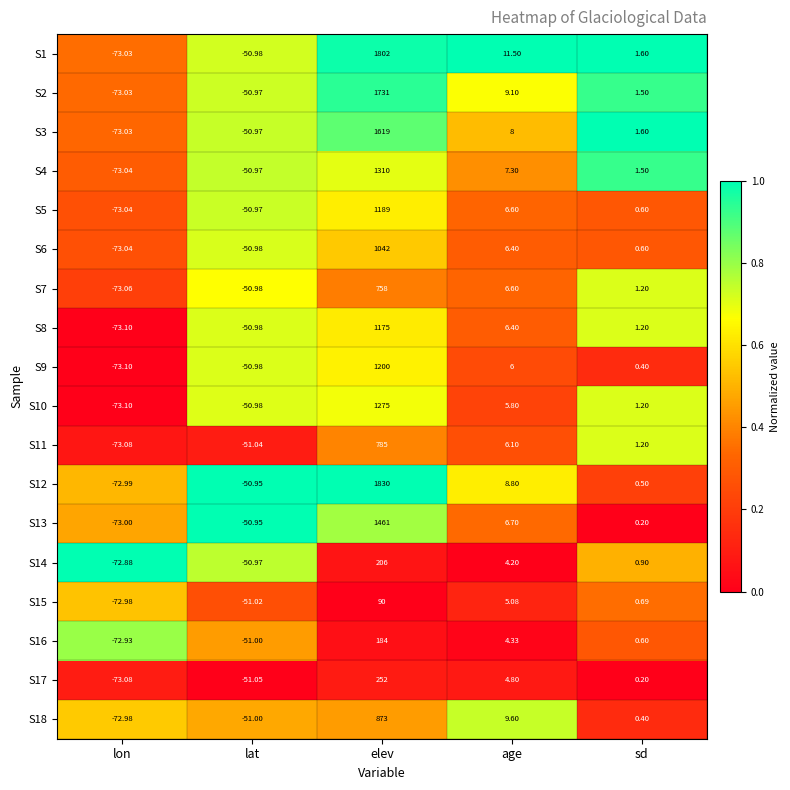

At which label does S8 first exceed 1?

elev